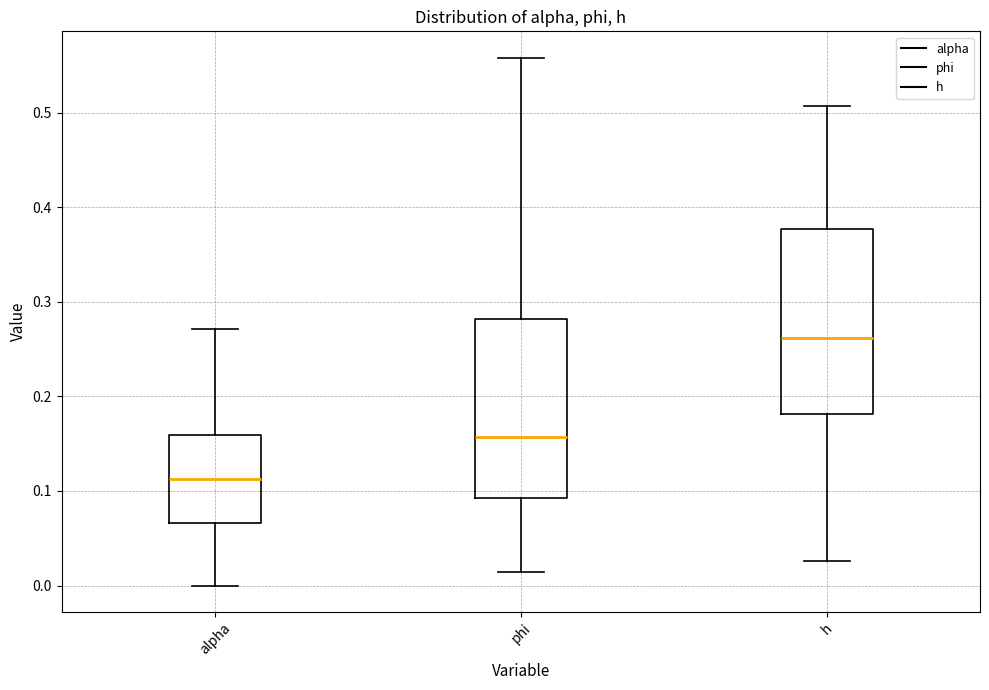

Reading left to right, transcribe this box plot: for each box, give where its median line is, the range the box spans, and where its two whiskers end, as read against the y-axis. The values are not printed on the chart, so give them approximately, as read against the axis.

alpha: median 0.11, box 0.07 to 0.16, whiskers 0.00 to 0.27
phi: median 0.16, box 0.09 to 0.28, whiskers 0.01 to 0.56
h: median 0.26, box 0.18 to 0.38, whiskers 0.03 to 0.51